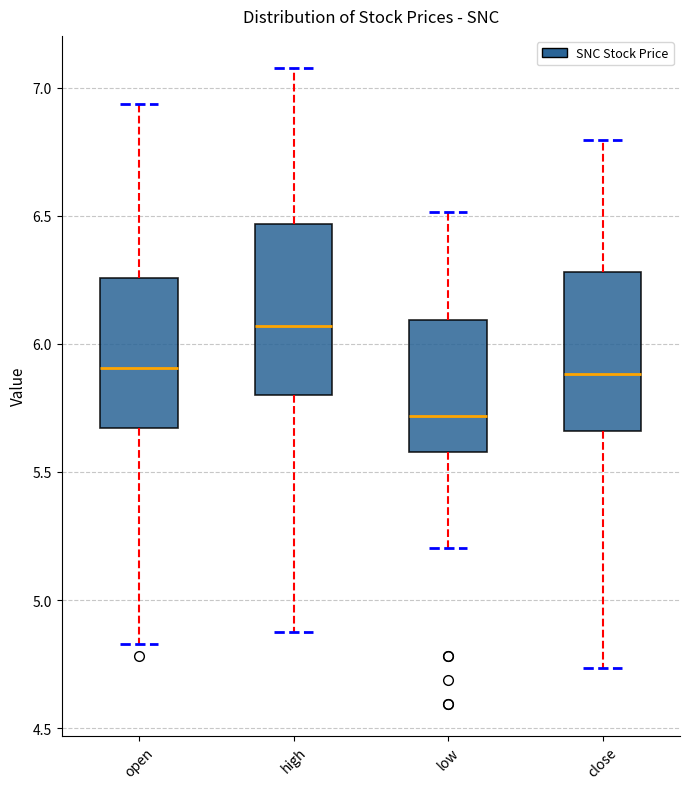

Reading left to right, transcribe this box plot: for each box, give where its median line is, the range the box spans, and where its two whiskers end, as read against the y-axis. The values are not printed on the chart, so give them approximately, as read against the axis.

open: median 5.90, box 5.65 to 6.25, whiskers 4.85 to 6.95
high: median 6.05, box 5.80 to 6.45, whiskers 4.90 to 7.10
low: median 5.70, box 5.60 to 6.10, whiskers 5.20 to 6.50
close: median 5.90, box 5.65 to 6.30, whiskers 4.75 to 6.80